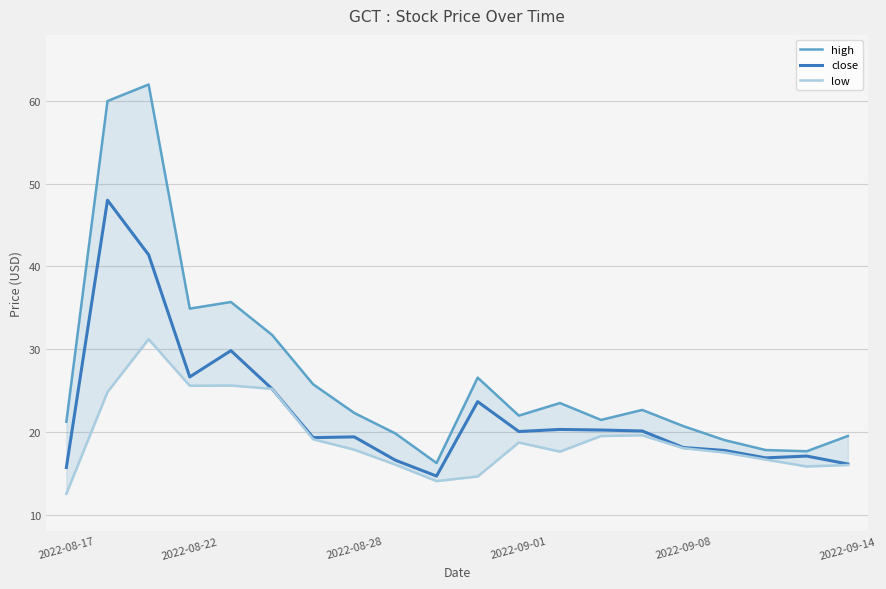

What is the sum of all high values?

540.3